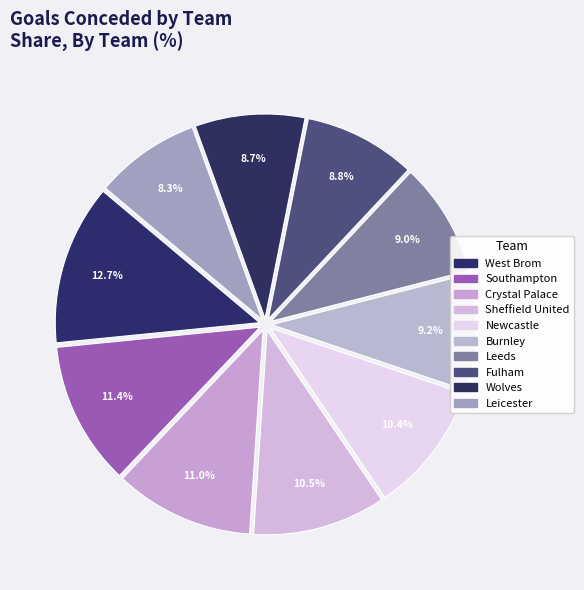

How many segments does this pie chart have?

10